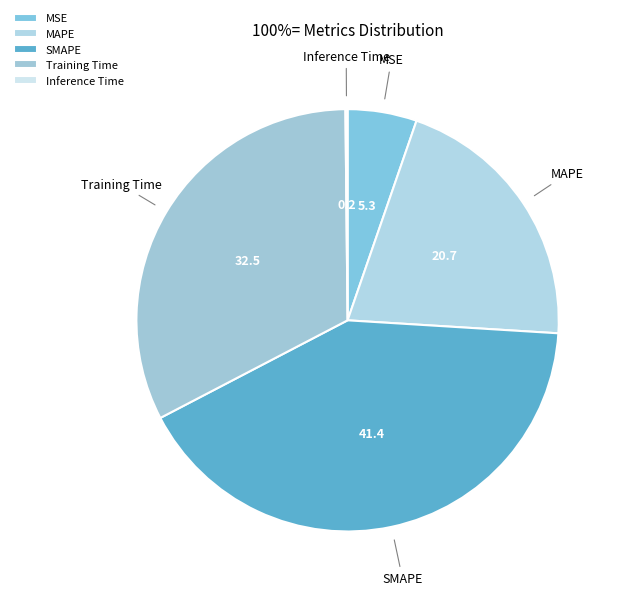

Does any single category account for the majority?

No